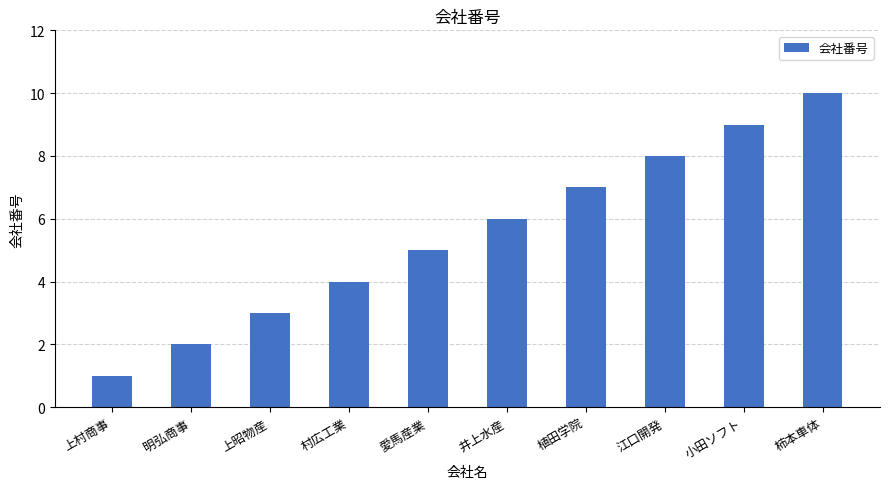

At which category does the chart reach its peak across all series?

柿本車体